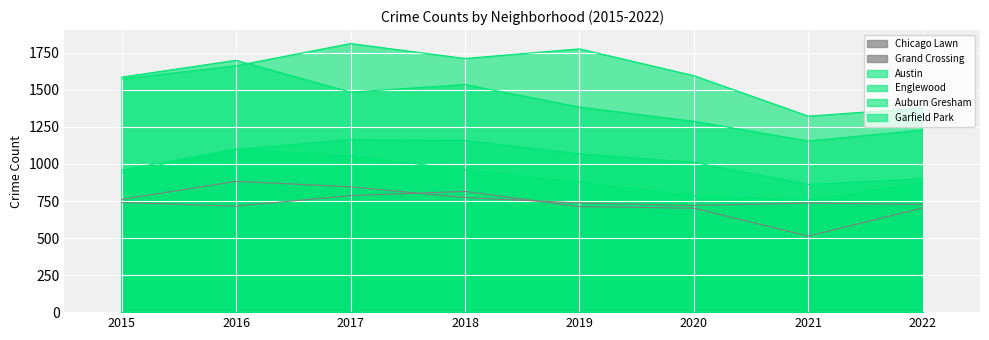

Rank the series by their maximum value, from lowest to highest.

Chicago Lawn, Grand Crossing, Auburn Gresham, Garfield Park, Englewood, Austin